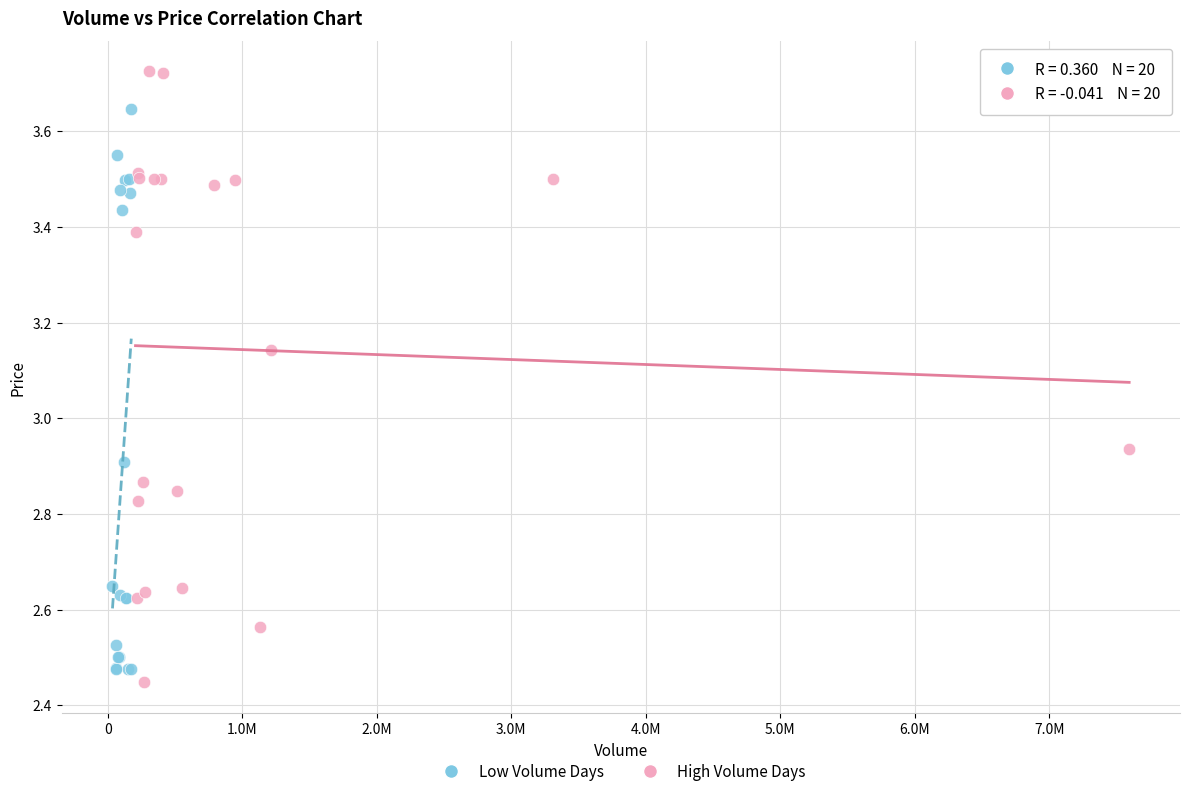

Which series has the widest spread of Y values?

High Volume Days